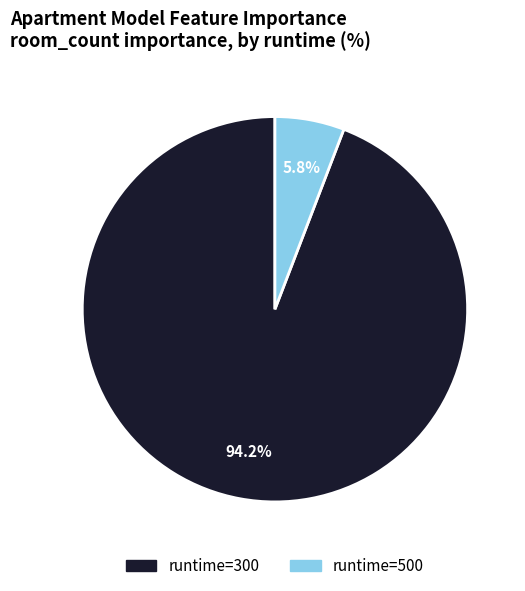

Does any single category account for the majority?

Yes